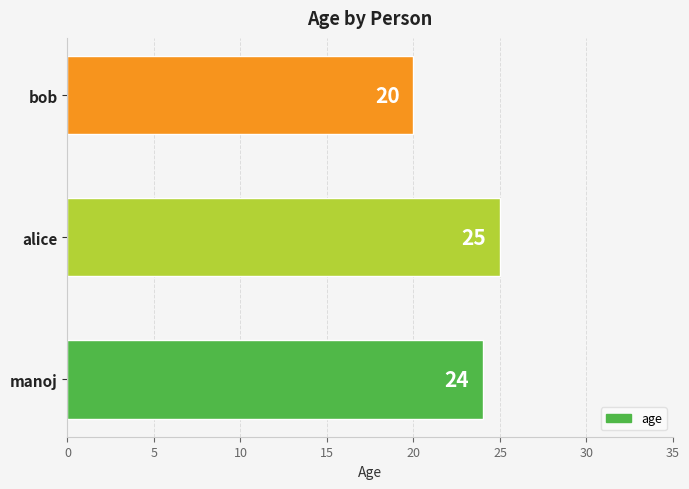

The chart shows a value of 28 at bob. True or false?

False